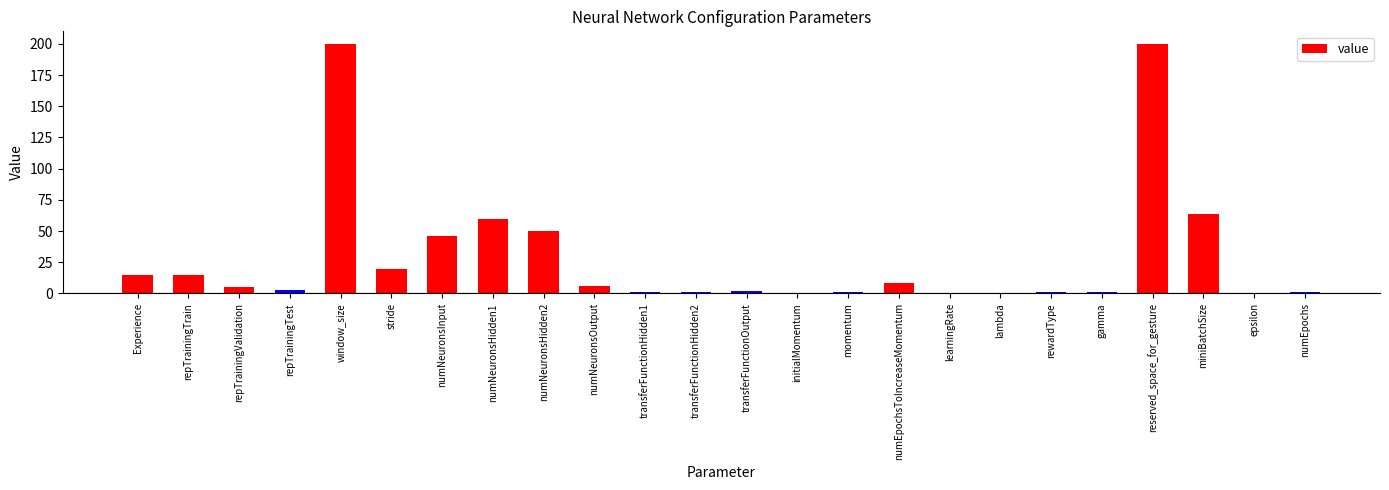

Are the bars horizontal?

No